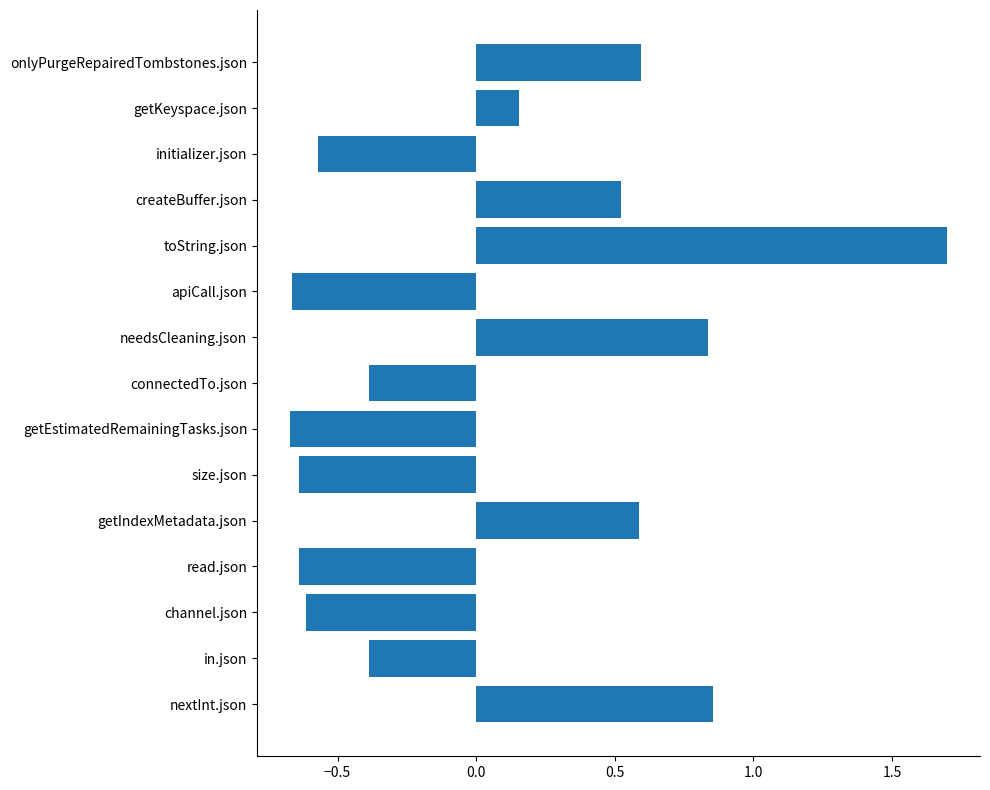

Which label corresponds to the largest value in the chart?

toString.json